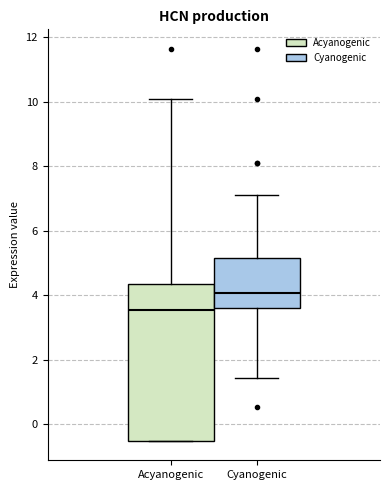

Reading left to right, read every box against the y-axis: the position of its median line, the range the box covers, and the ends of its whiskers. The values are not printed on the chart, so give them approximately, as read against the axis.

Acyanogenic: median 3.6, box -0.6 to 4.4, whiskers -0.6 to 10.0
Cyanogenic: median 4.0, box 3.6 to 5.2, whiskers 1.4 to 7.0